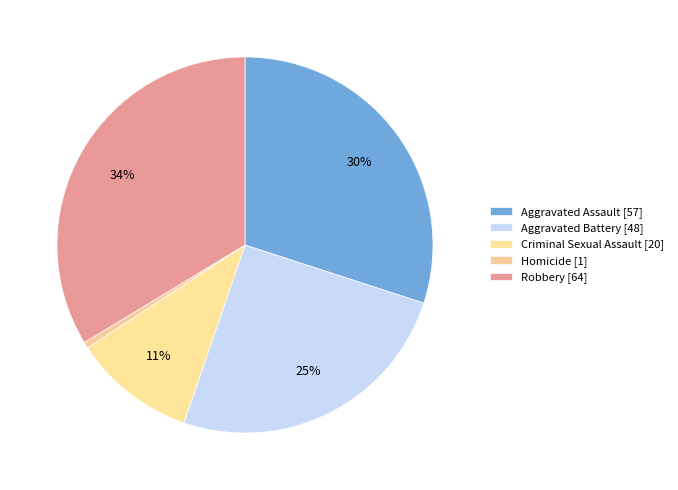

How many slices are in this pie chart?

5